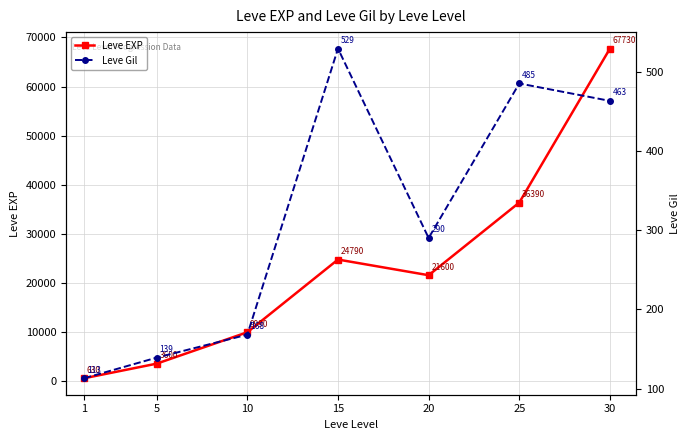

What is the difference between the second highest and second lowest values in the Leve Gil series?

346